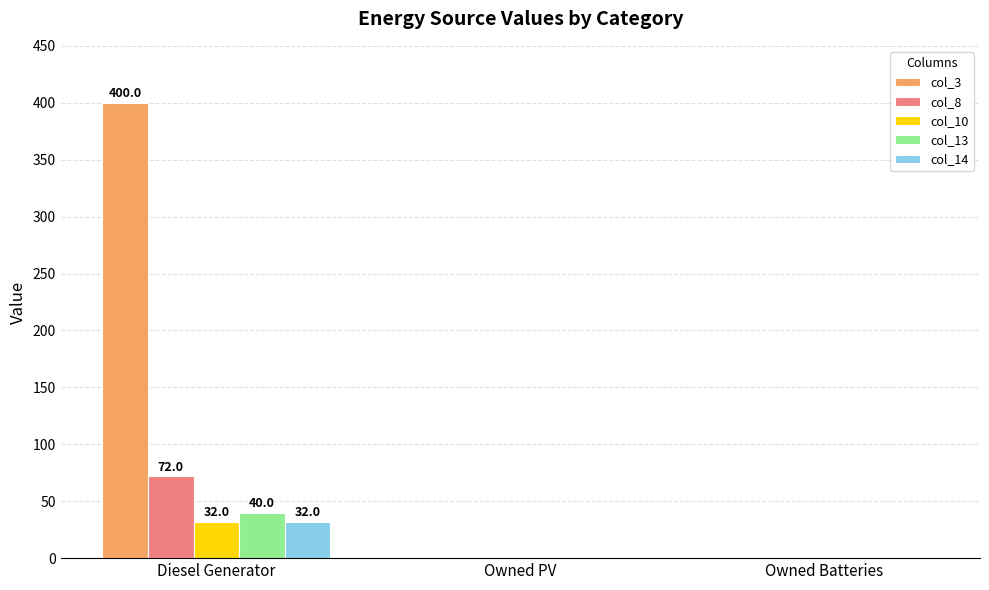

Reading right to left, what are all the values shown in this chart?

col_3: Owned Batteries=0.0	Owned PV=0.0	Diesel Generator=400.0
col_8: Owned Batteries=0.0	Owned PV=0.0	Diesel Generator=72.0
col_10: Owned Batteries=0.0	Owned PV=0.0	Diesel Generator=32.0
col_13: Owned Batteries=0.0	Owned PV=0.0	Diesel Generator=40.0
col_14: Owned Batteries=0.0	Owned PV=0.0	Diesel Generator=32.0